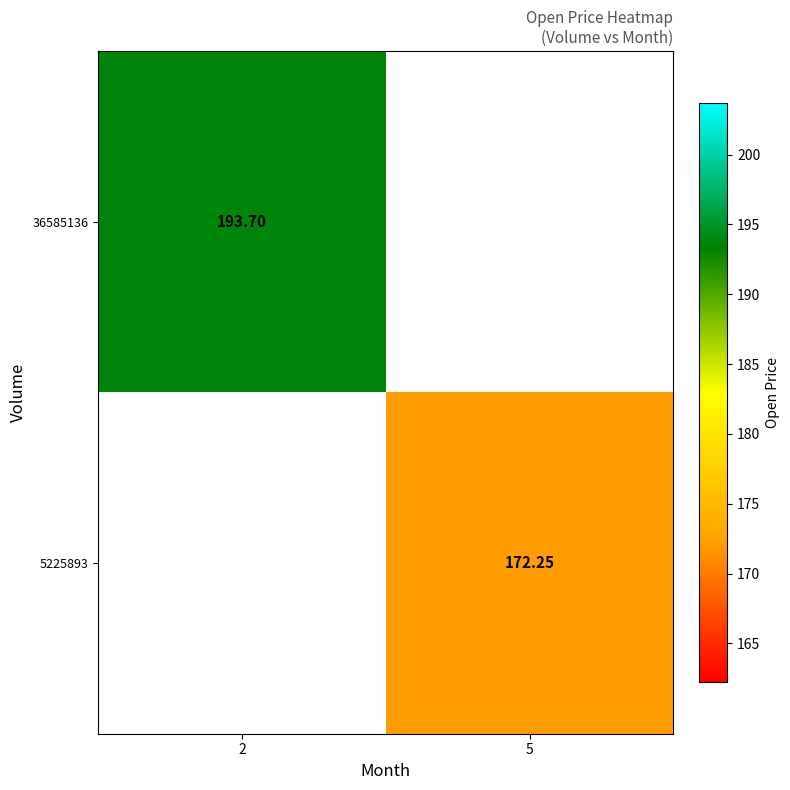

Where is 36585136 nearest to the value 193?

2